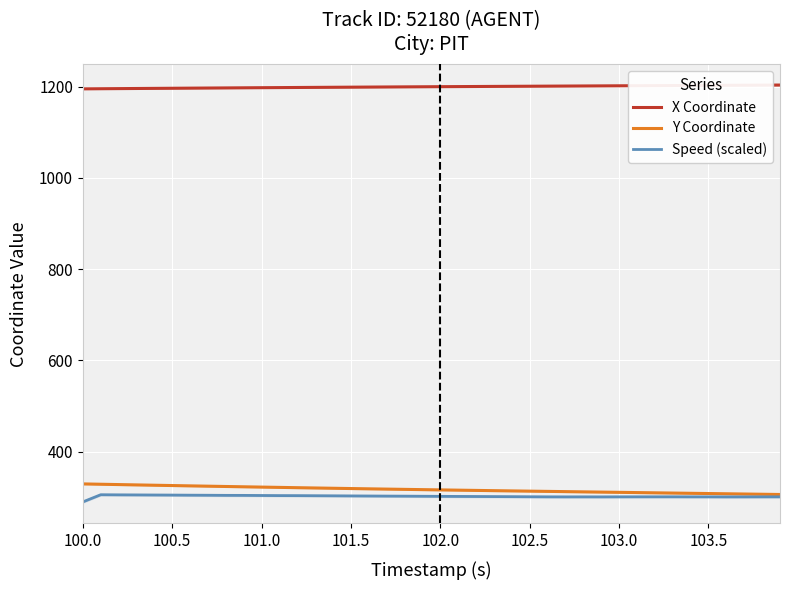

What is the lowest value of the Y Coordinate series?

306.3